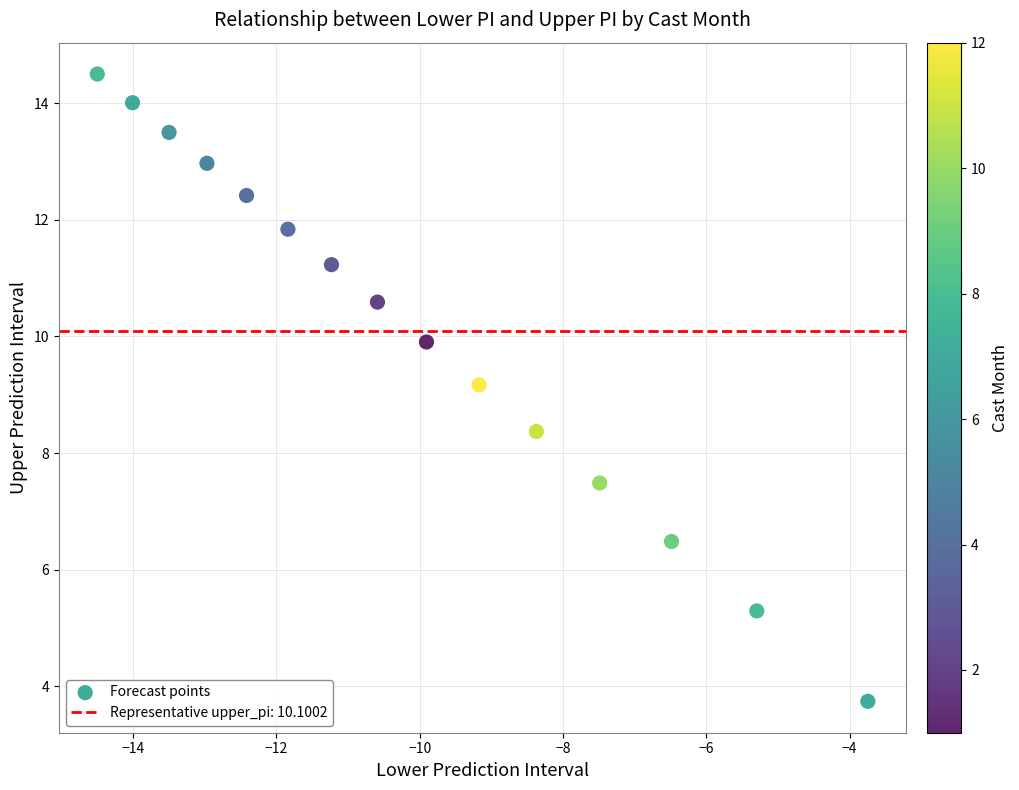

What Y value in the scatter plot is closest to 9?

9.2